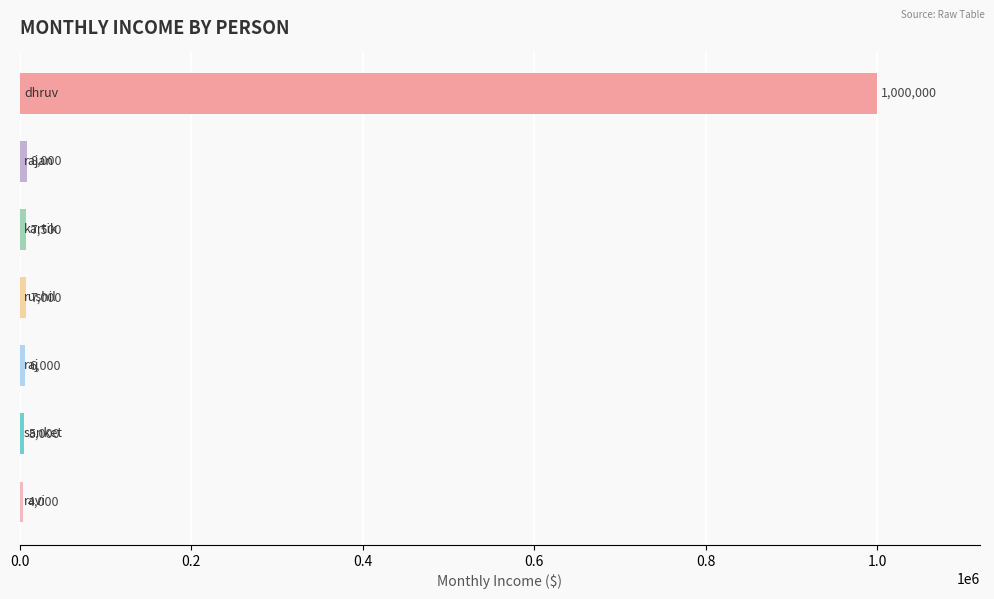

What is the value of the 3rd bar from the top?

7500